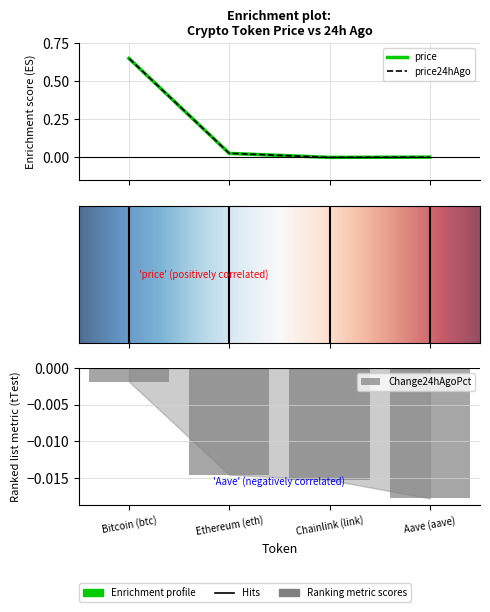

Reading left to right, what are all the values shown in this chart?

price: Bitcoin (btc)=0.7	Ethereum (eth)=0.0	Chainlink (link)=0.0	Aave (aave)=0.0
price24hAgo: Bitcoin (btc)=0.7	Ethereum (eth)=0.0	Chainlink (link)=0.0	Aave (aave)=0.0
Change24hAgoPct: Bitcoin (btc)=-0.0	Ethereum (eth)=-0.0	Chainlink (link)=-0.0	Aave (aave)=-0.0